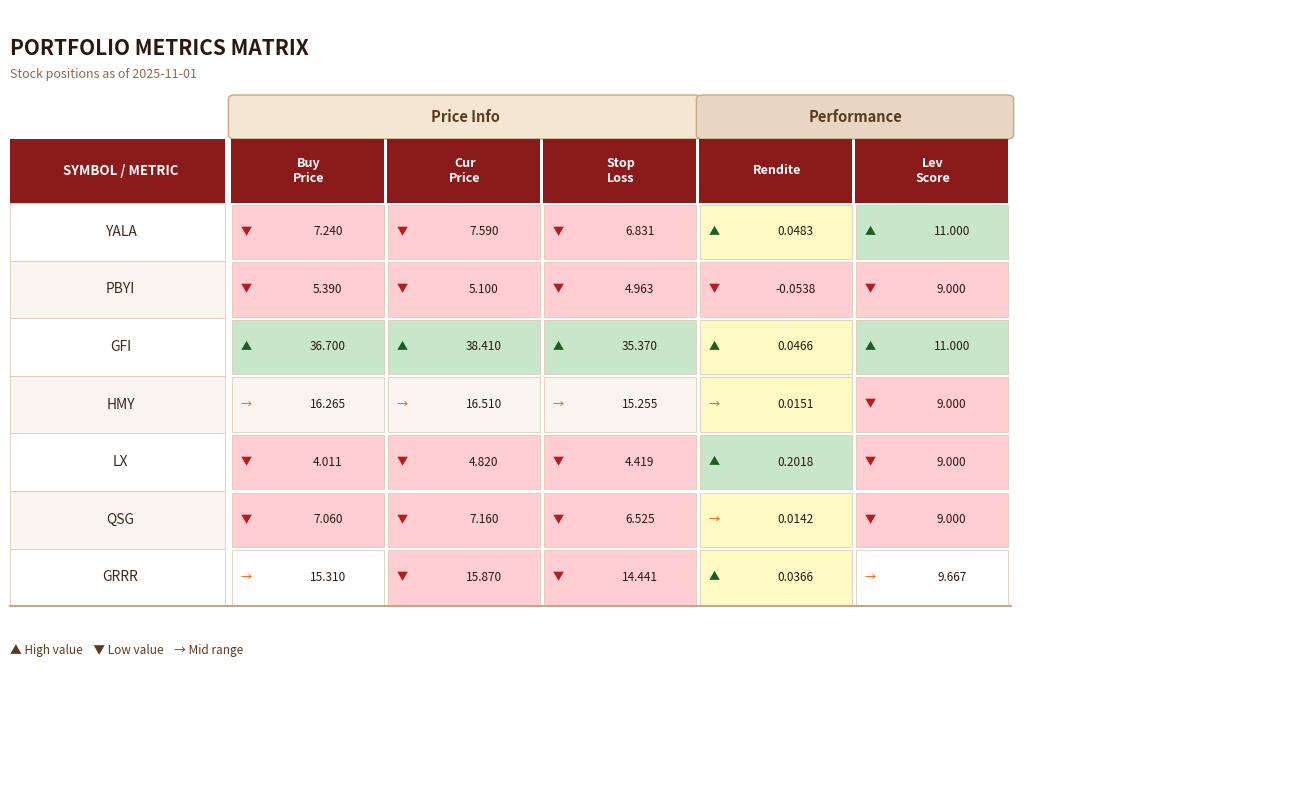

How many categories are shown in the chart?

5